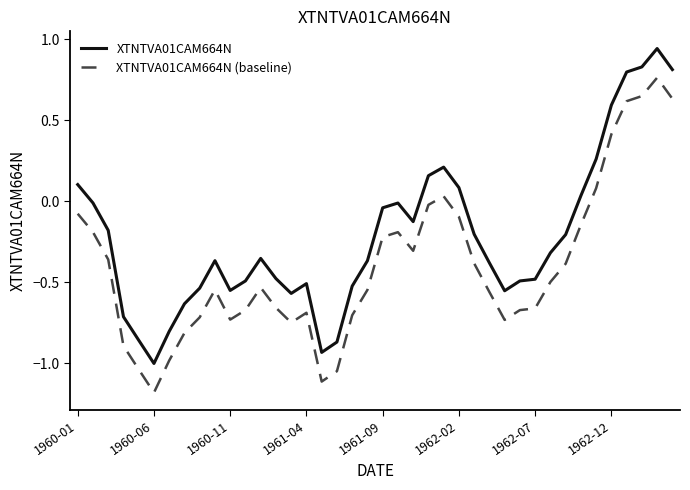

Is this an area chart (filled region under the line)?

No